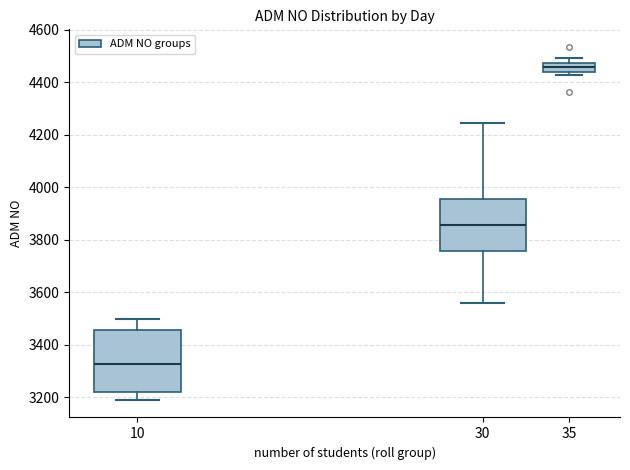

Reading left to right, transcribe this box plot: for each box, give where its median line is, the range the box spans, and where its two whiskers end, as read against the y-axis. The values are not printed on the chart, so give them approximately, as read against the axis.

10: median 3320, box 3220 to 3460, whiskers 3200 to 3500
30: median 3860, box 3760 to 3960, whiskers 3560 to 4240
35: median 4460, box 4440 to 4480, whiskers 4420 to 4500